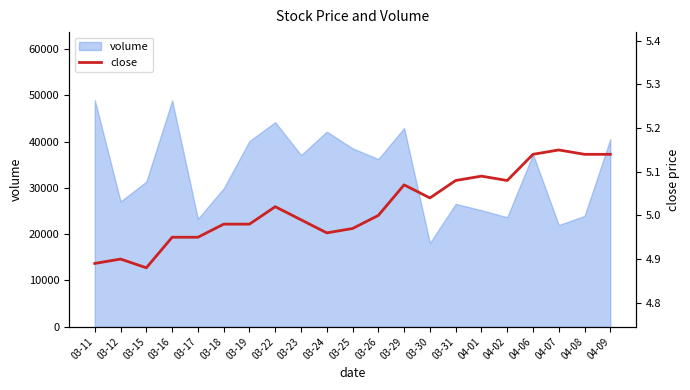

What is the lowest value of the volume series?

18114.0